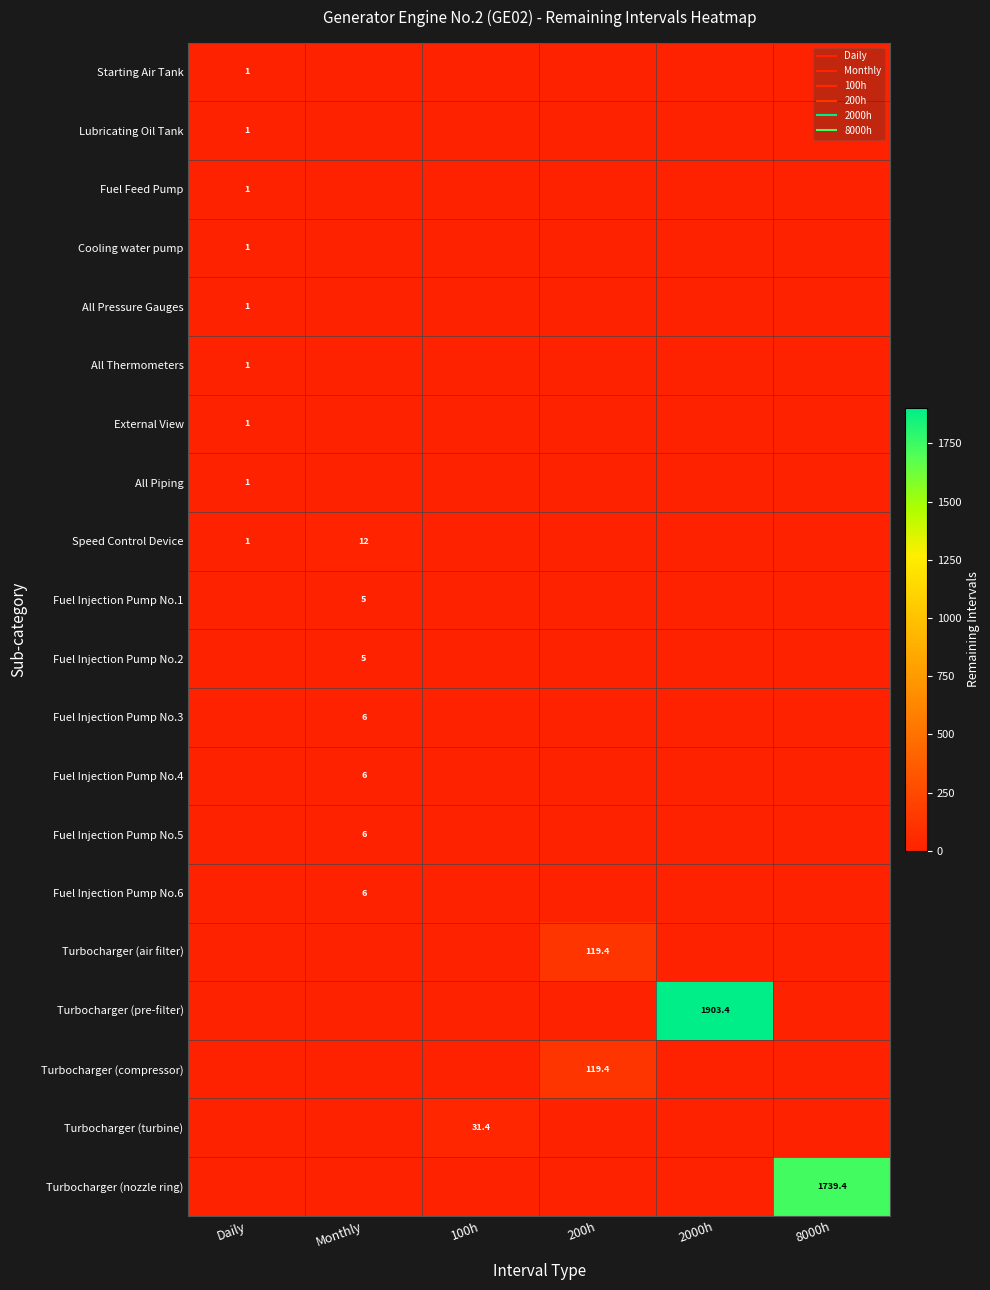

Which label corresponds to the smallest value in the chart?

Monthly